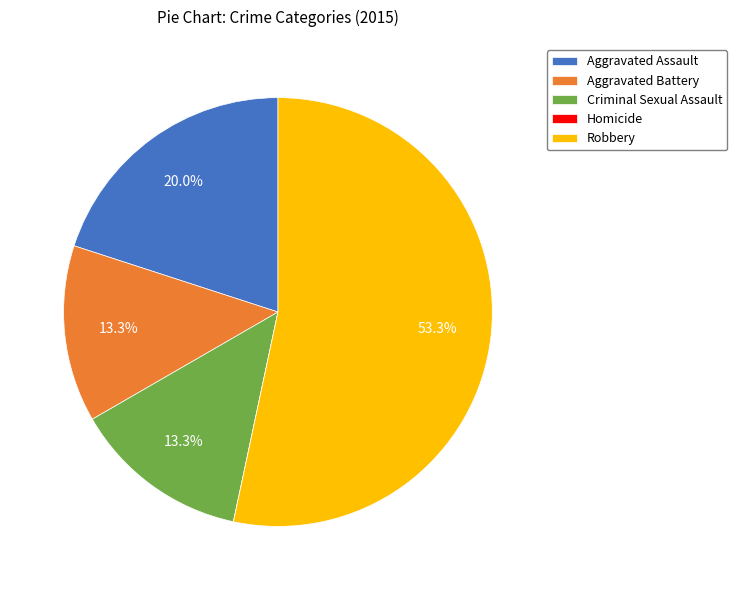

Is Aggravated Battery the majority of the pie?

No